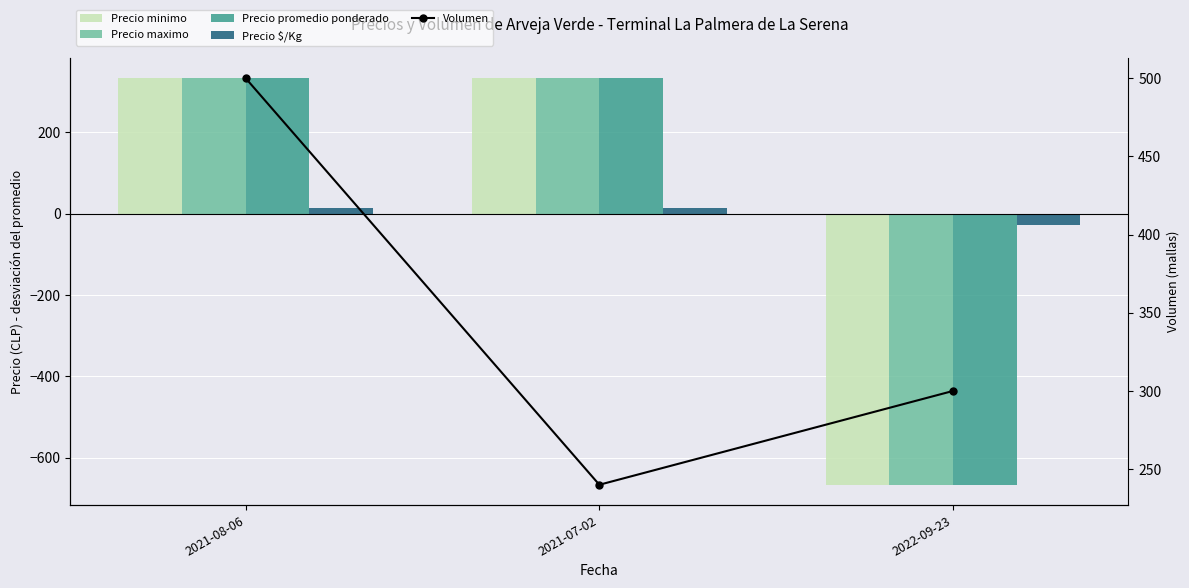

Which series changed the most between 2021-07-02 and 2022-09-23?

Precio minimo